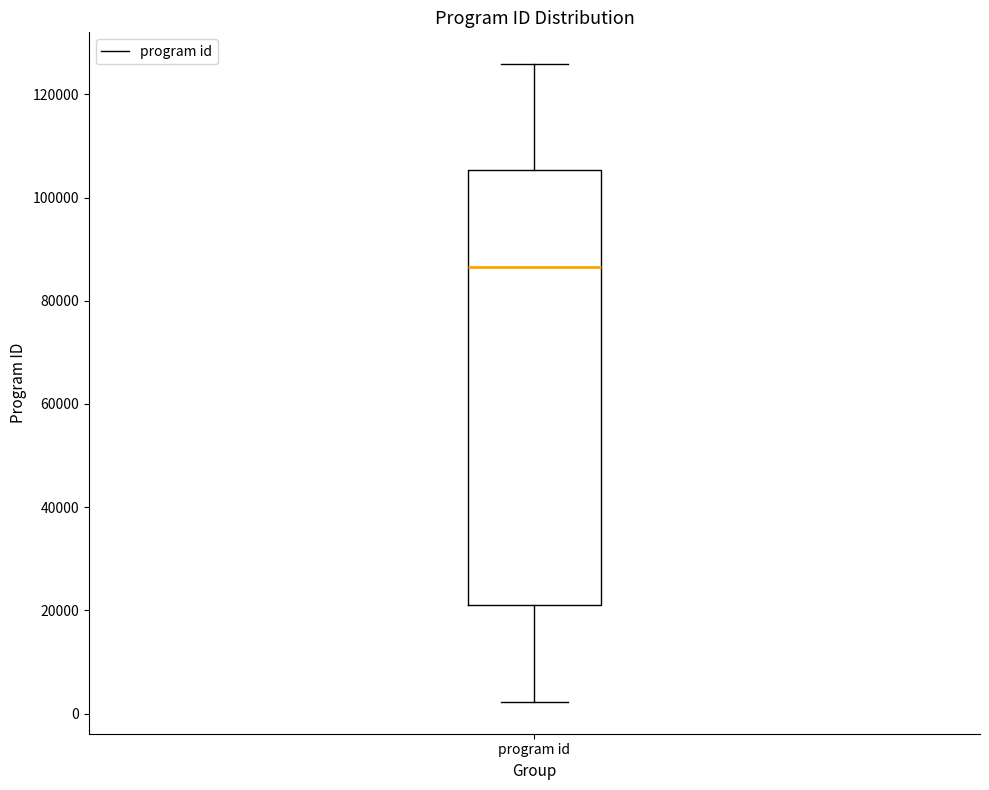

Read this box plot against the y-axis: the position of the median line, the range covered by the box, and the ends of both whiskers. The values are not printed on the chart, so give them approximately, as read against the axis.

median 86000, box 20000 to 106000, whiskers 2000 to 126000